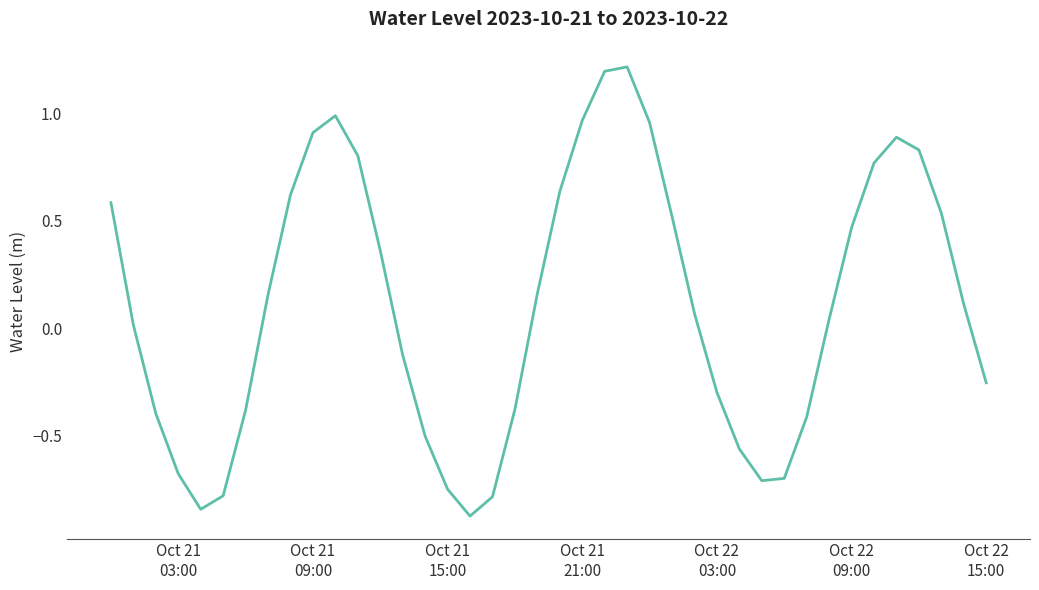

What is the difference between the maximum and minimum values?

2.1